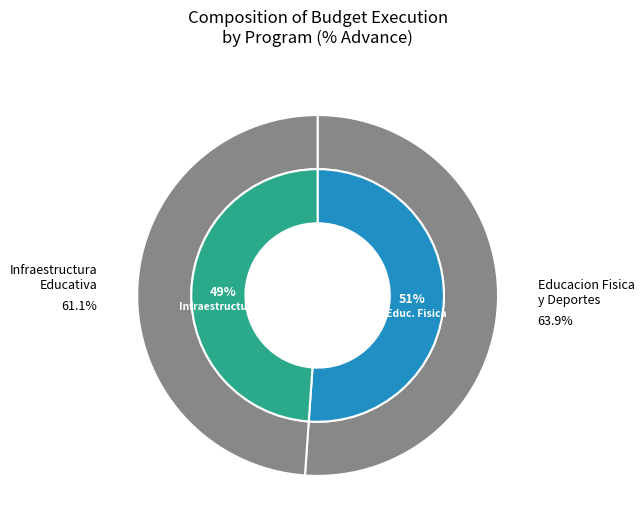

Which slice represents more than half of the pie?

033: EDUCACION FISICA Y DEPORTES